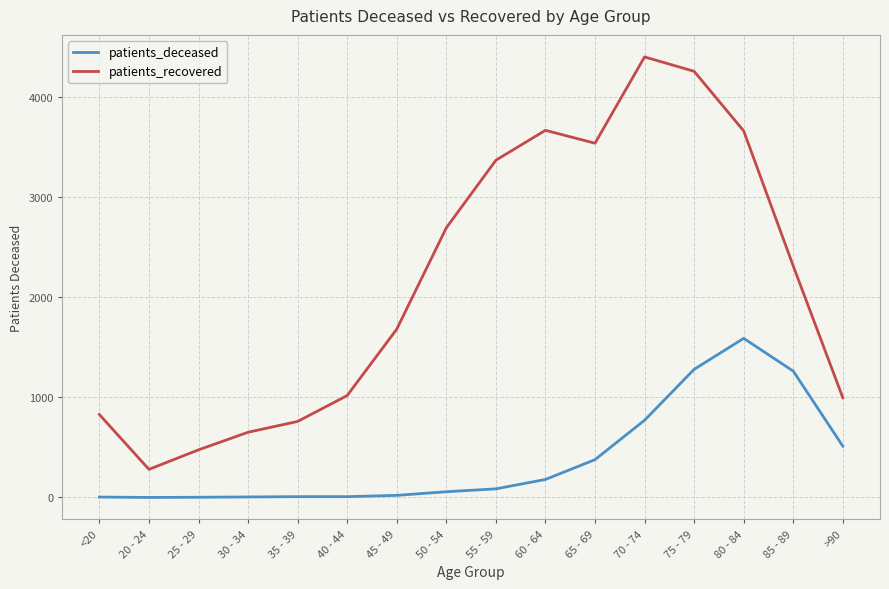

Where is patients_deceased nearest to the value 795?

70 - 74